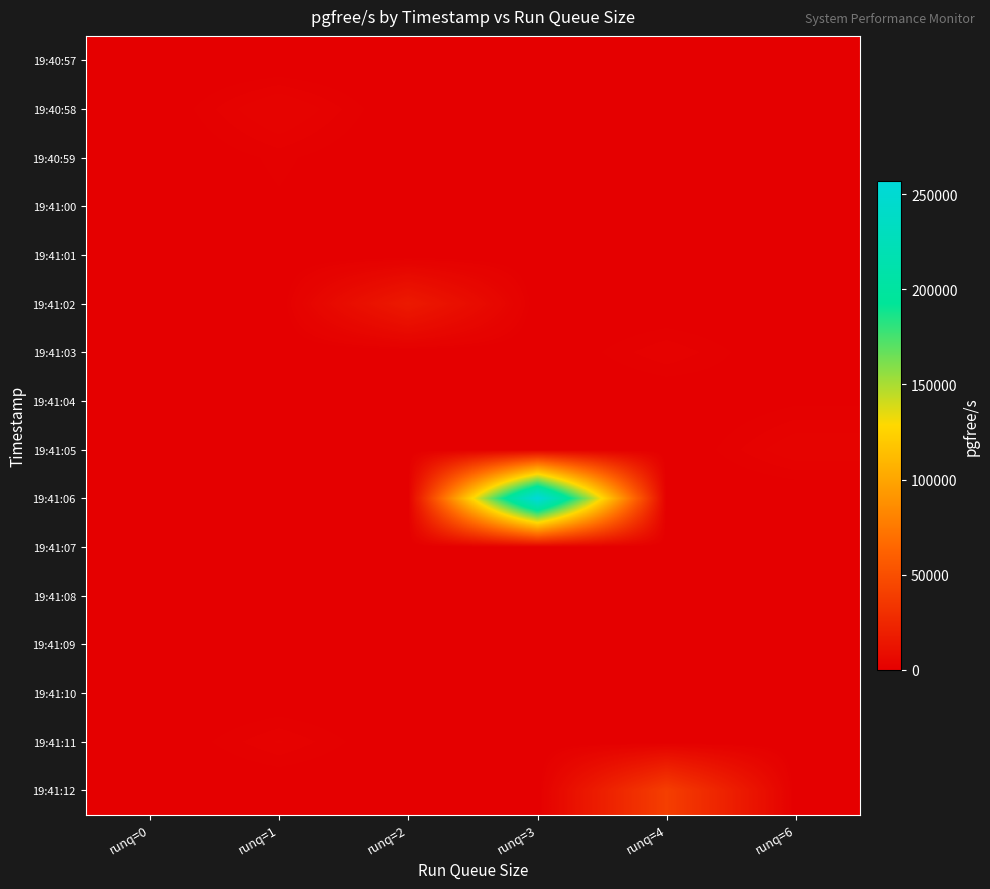

Rank the series by their maximum value, from highest to lowest.

19:41:06, 19:41:12, 19:41:02, 19:40:58, 19:41:05, 19:41:11, 19:41:03, 19:40:59, 19:41:00, 19:41:04, 19:41:07, 19:41:08, 19:41:09, 19:40:57, 19:41:01, 19:41:10